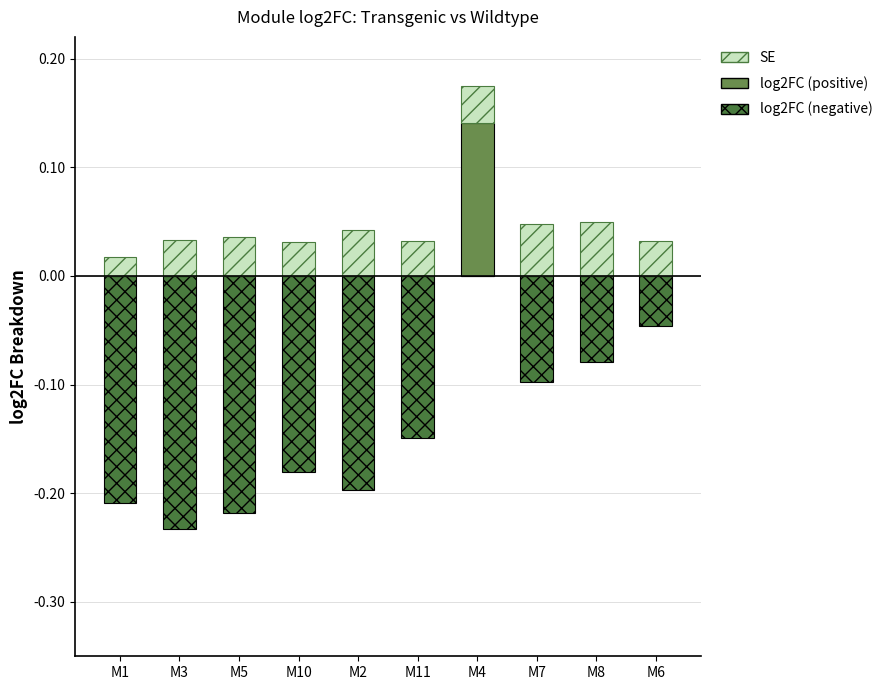

What is the difference between the second highest and minimum values in the log2FC (negative) series?

0.2